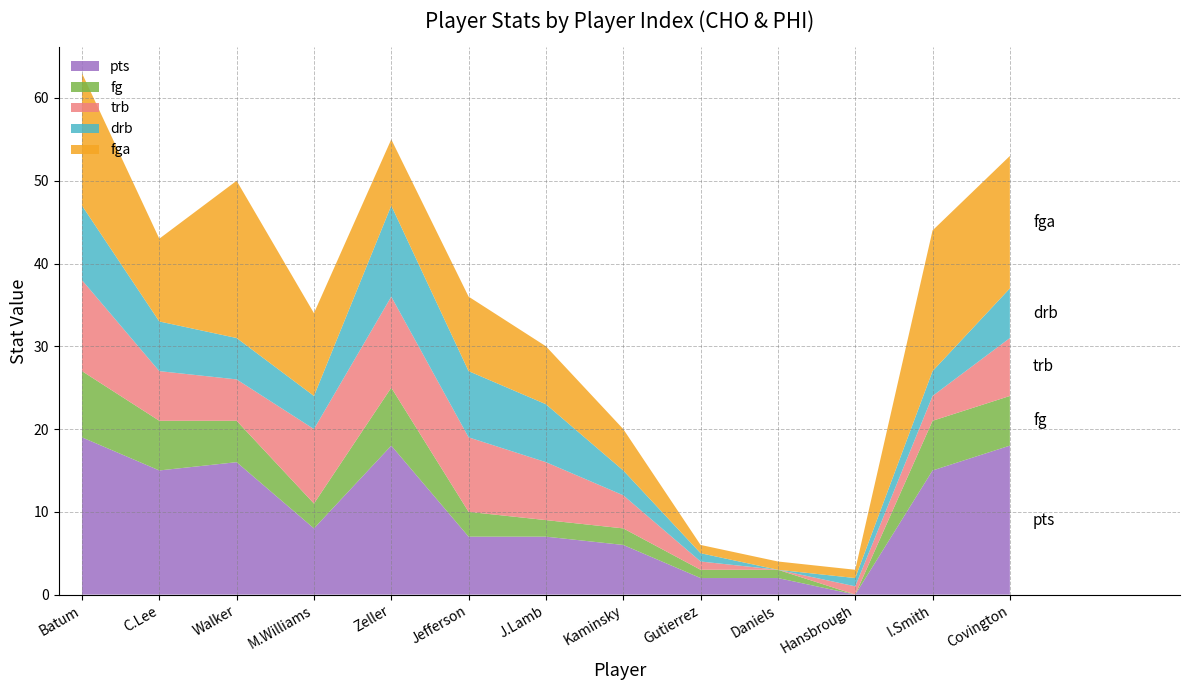

Reading left to right, list all the values displayed in this chart.

pts: 19	15	16	8	18	7	7	6	2	2	0	15	18
fg: 8	6	5	3	7	3	2	2	1	1	0	6	6
trb: 11	6	5	9	11	9	7	4	1	0	1	3	7
drb: 9	6	5	4	11	8	7	3	1	0	1	3	6
fga: 16	10	19	10	8	9	7	5	1	1	1	17	16